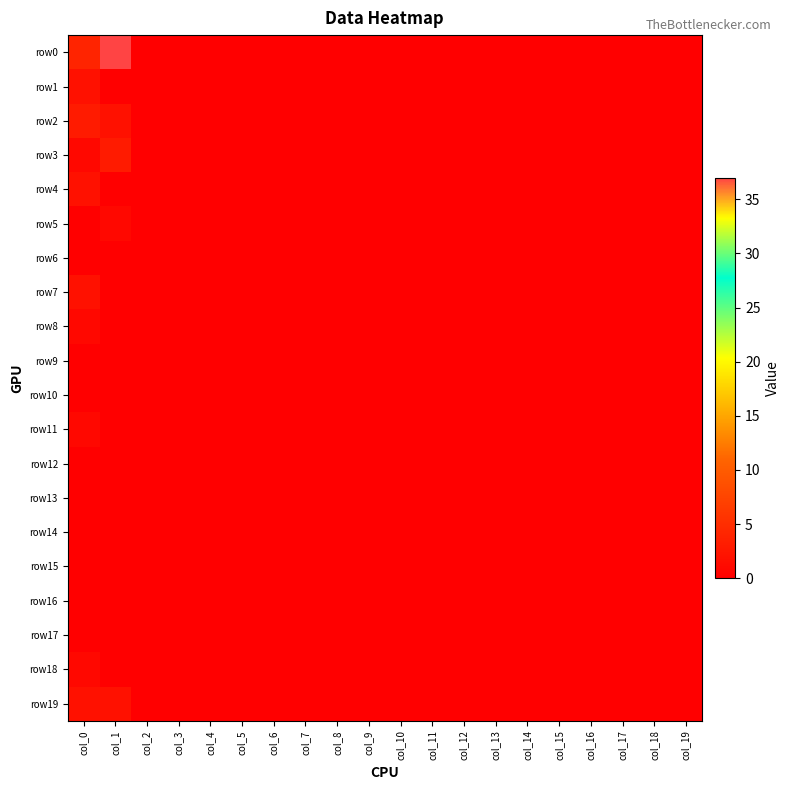

How many distinct data groups are displayed?

20